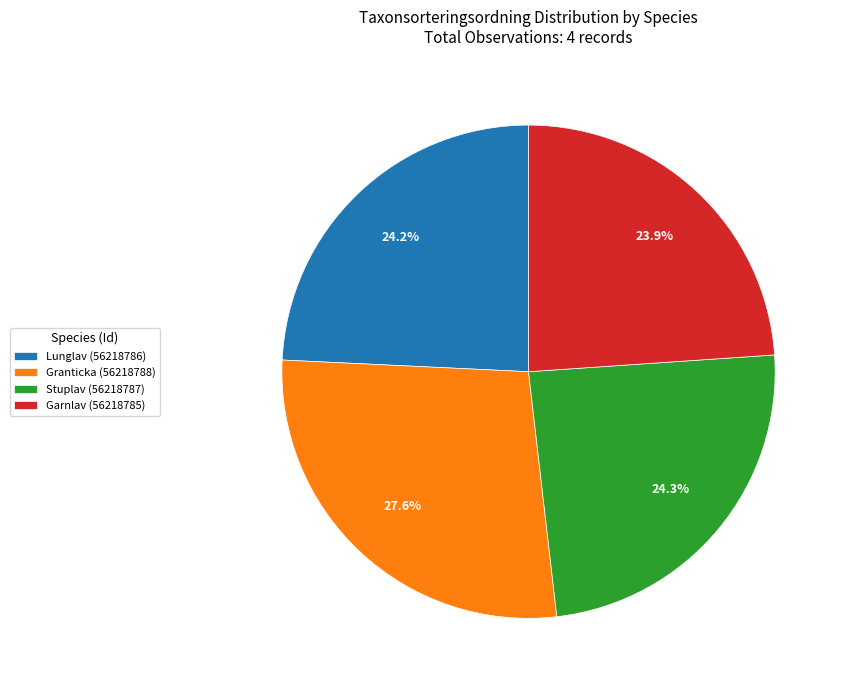

To the nearest percent, what percentage of the pie is Garnlav (56218785)?

24%